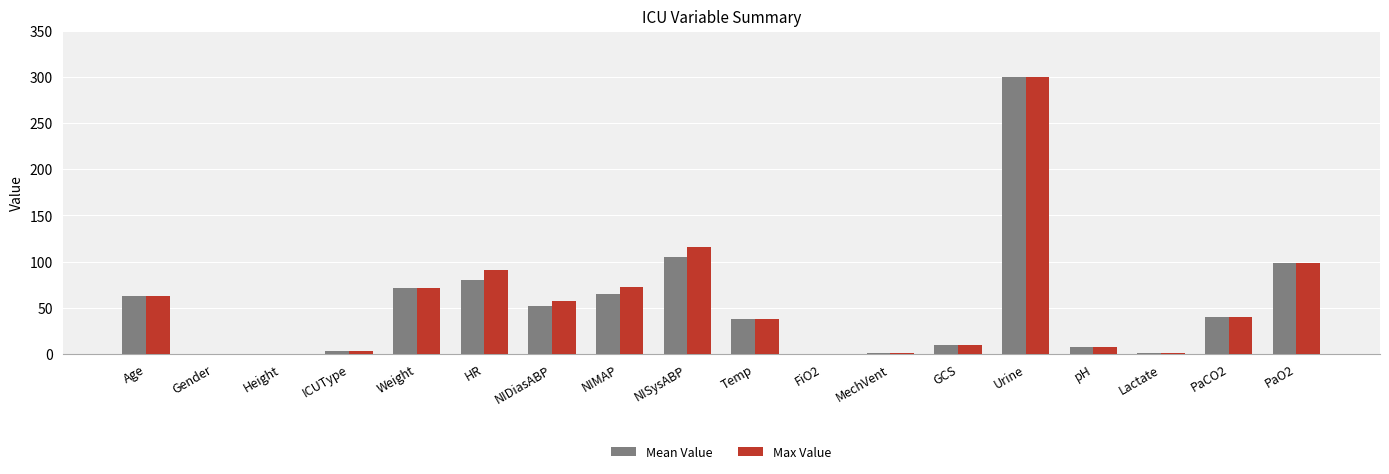

Where is Max Value nearest to the value 149?

NISysABP